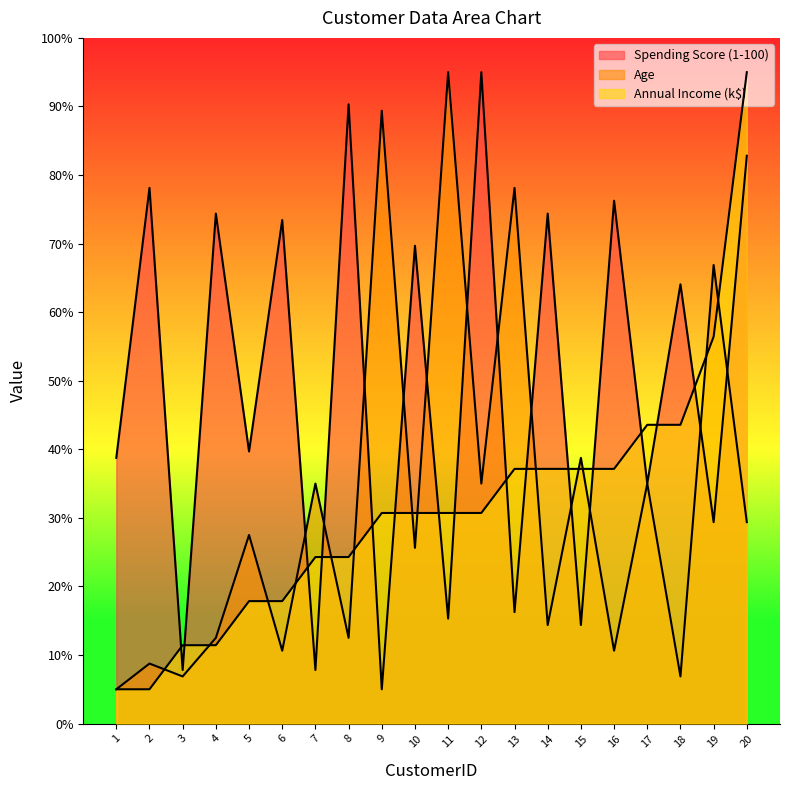

What is the difference between the Spending Score (1-100) values at 19 and 8?

60.9